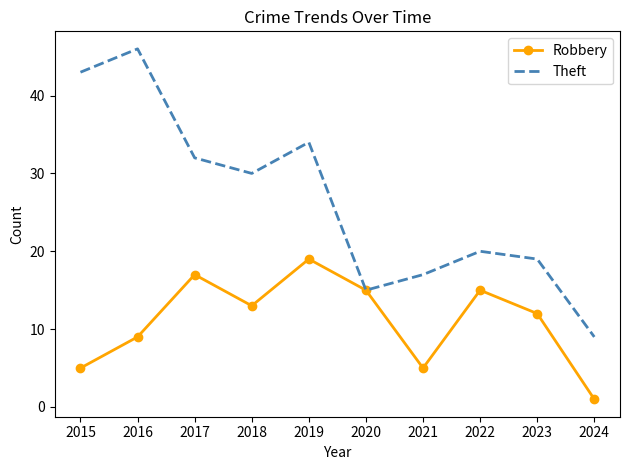

What is the total value across all series at 2017?

49